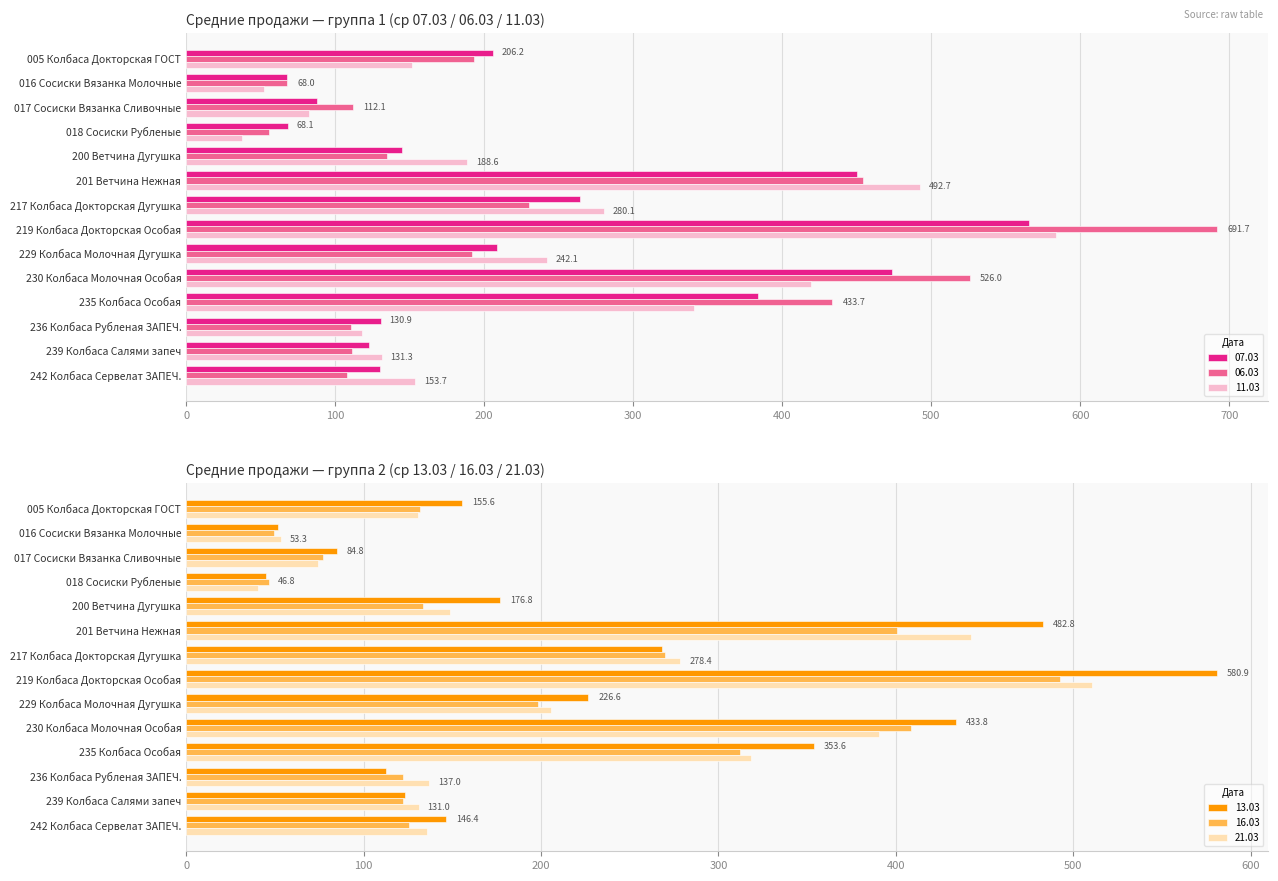

What is the sum of the 07.03 values at 242 Колбаса Сервелат ЗАПЕЧ. and 017 Сосиски Вязанка Сливочные?

218.1